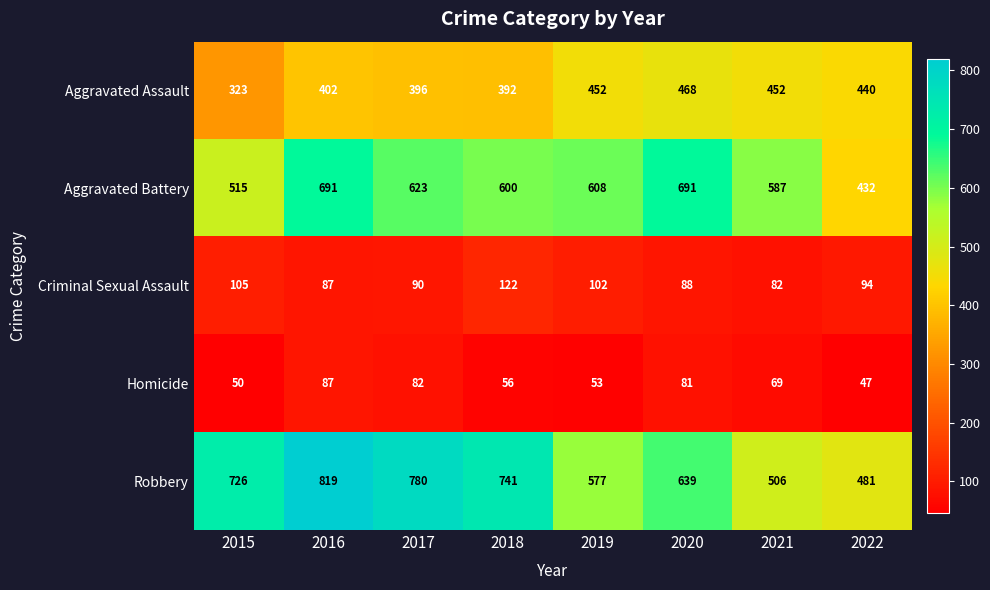

What is the difference between the highest and lowest values at 2015?

676